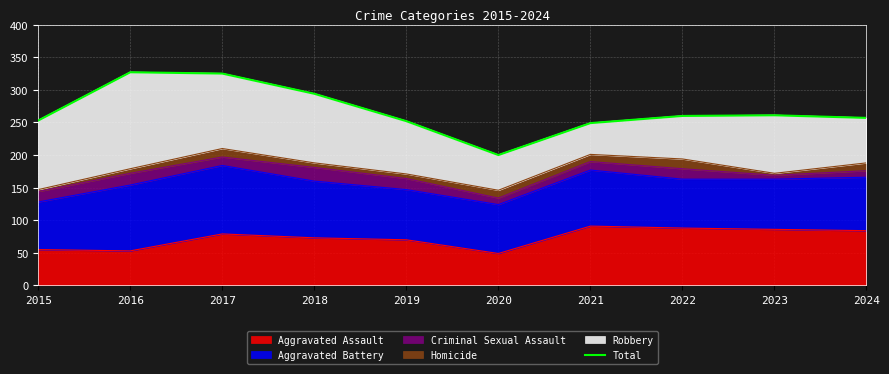

True or false: Aggravated Assault has a value of 88 at 2022.

True